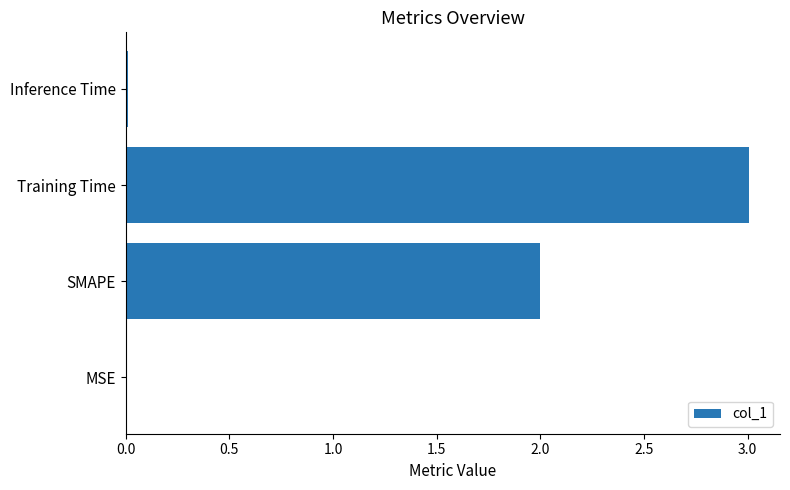

Are the bars grouped side by side (vs. stacked)?

No